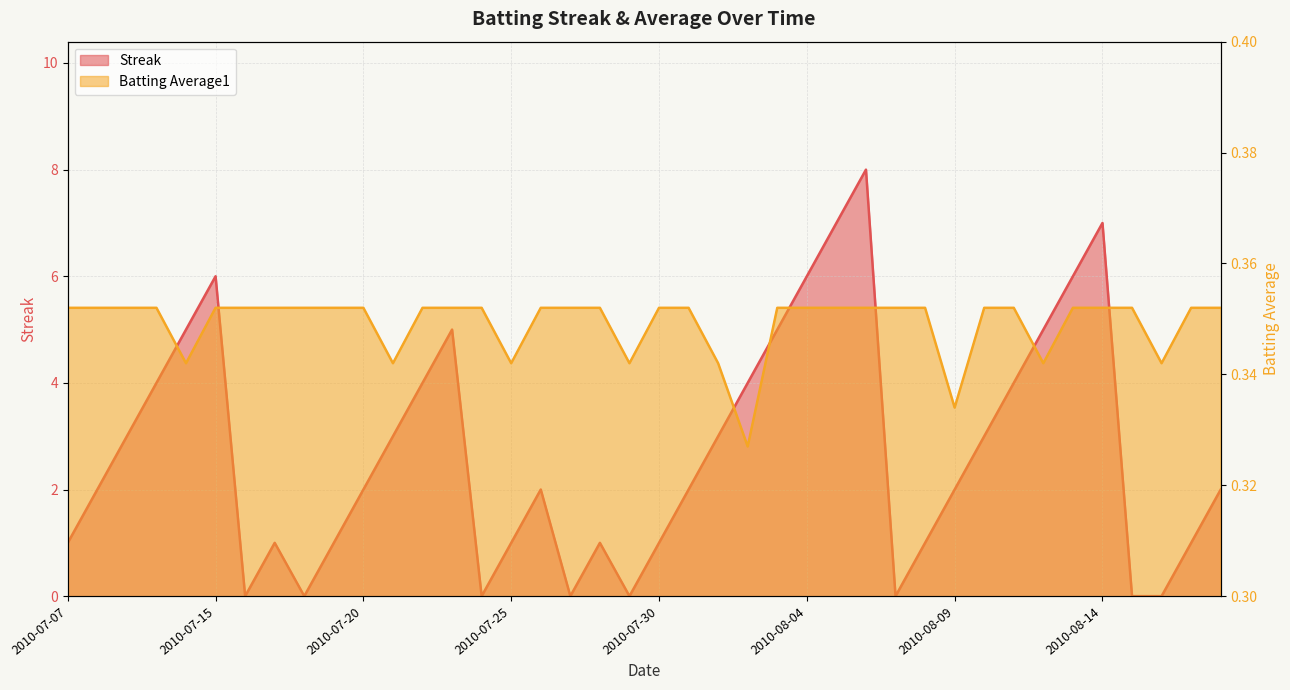

Reading right to left, list all the values displayed in this chart.

Streak: 2.0	1.0	0.0	0.0	7.0	6.0	5.0	4.0	3.0	2.0	1.0	0.0	8.0	7.0	6.0	5.0	4.0	3.0	2.0	1.0	0.0	1.0	0.0	2.0	1.0	0.0	5.0	4.0	3.0	2.0	1.0	0.0	1.0	0.0	6.0	5.0	4.0	3.0	2.0	1.0
Batting Average1: 0.4	0.4	0.3	0.4	0.4	0.4	0.3	0.4	0.4	0.3	0.4	0.4	0.4	0.4	0.4	0.4	0.3	0.3	0.4	0.4	0.3	0.4	0.4	0.4	0.3	0.4	0.4	0.4	0.3	0.4	0.4	0.4	0.4	0.4	0.4	0.3	0.4	0.4	0.4	0.4